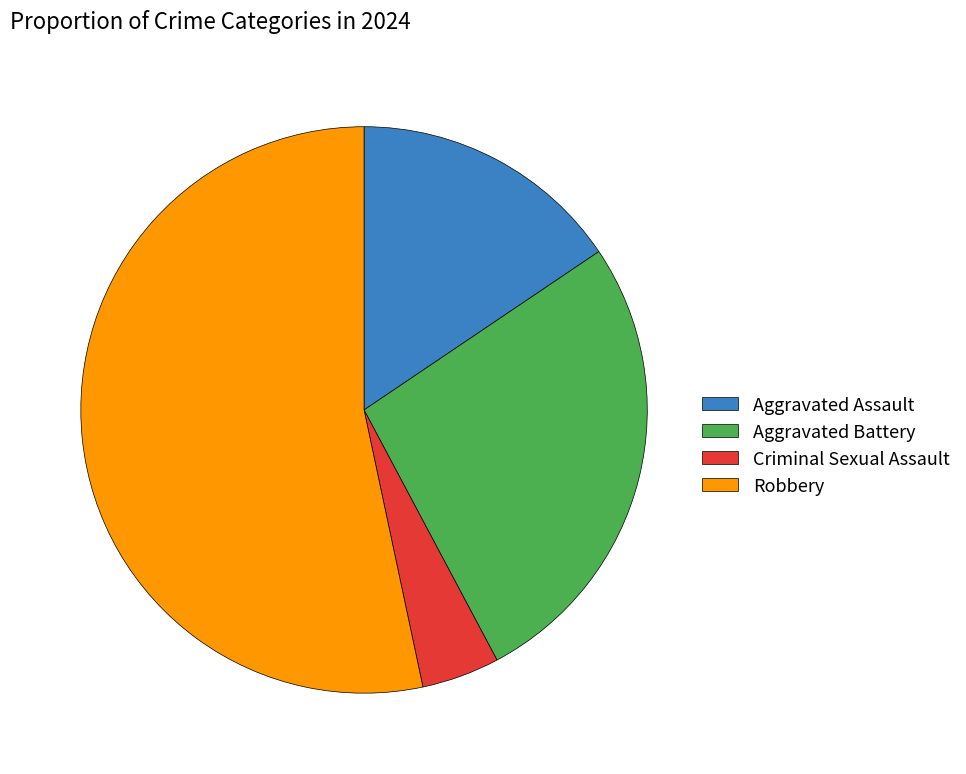

Does Criminal Sexual Assault represent more than half of the total?

No